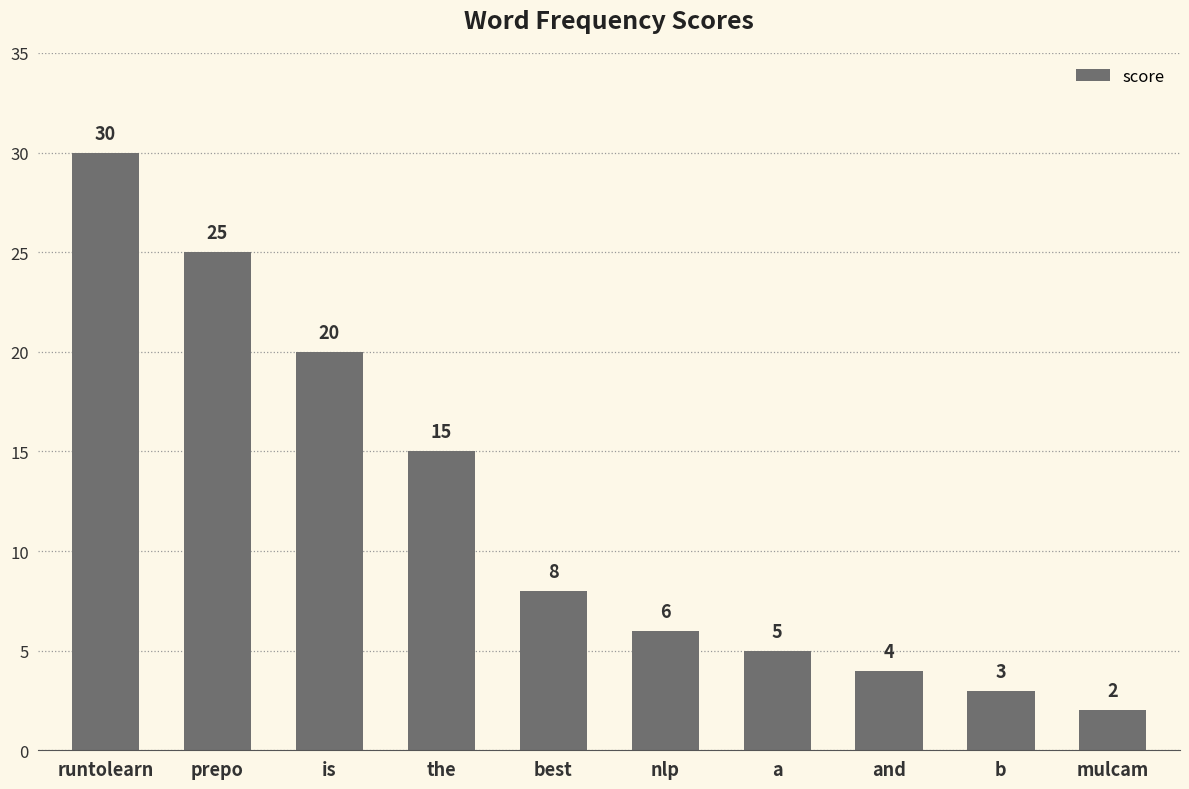

What is the difference between the values at runtolearn and b?

27